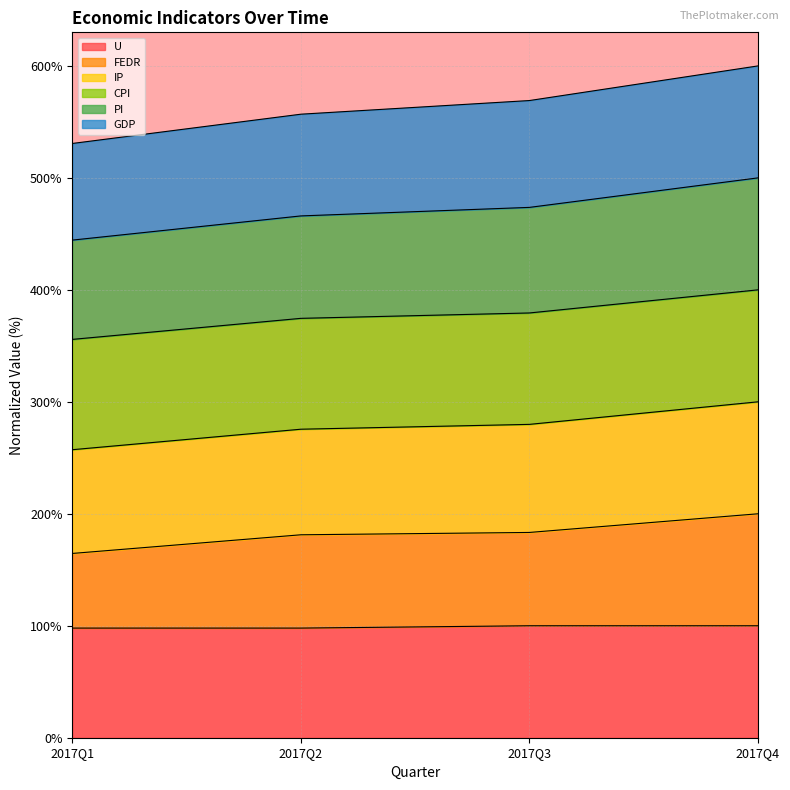

Is the value of U at 2017Q2 greater than the value of FEDR at 2017Q4?

No